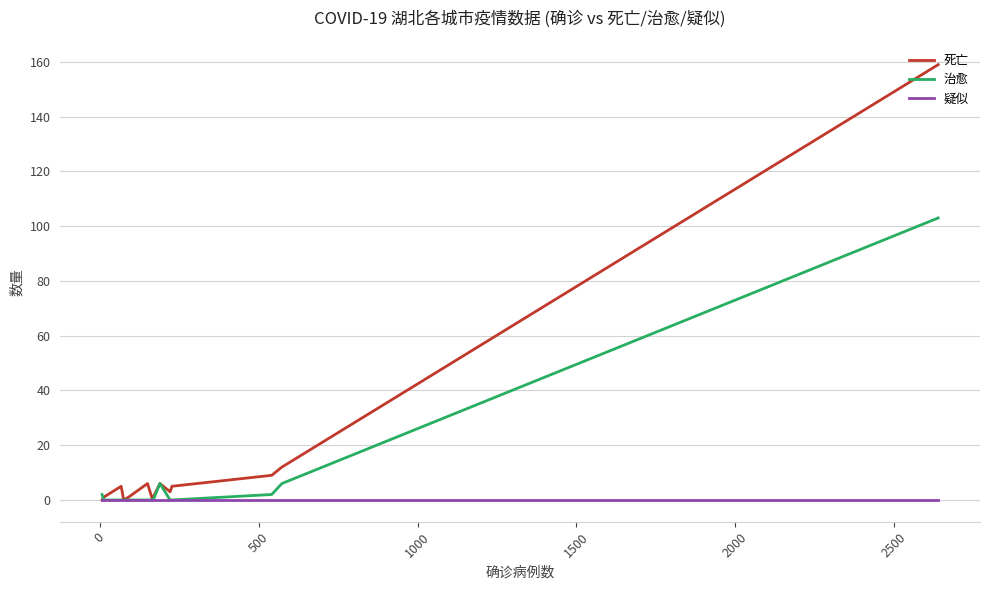

List the series in order of their overall mean, highest first.

死亡, 治愈, 疑似